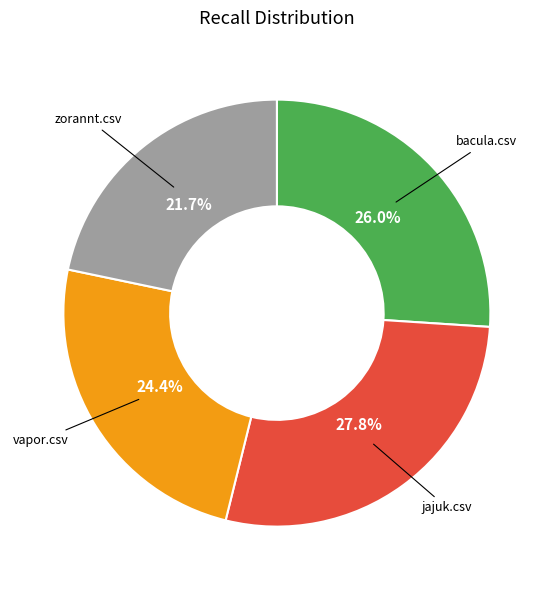

Is there any slice that represents more than half of the pie?

No